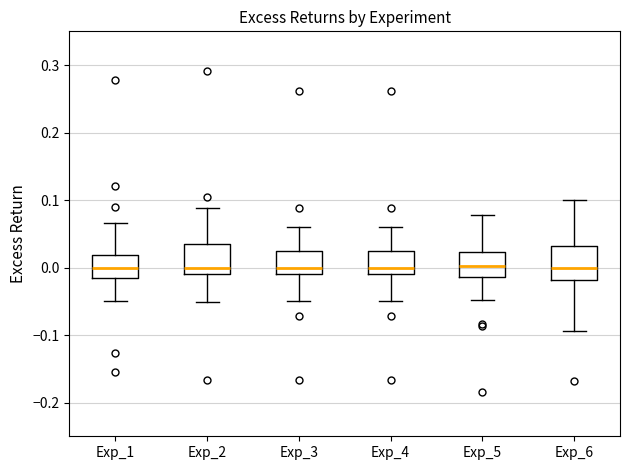

Where is the upper edge of the box for Exp_4 on the y-axis? The values are not printed on the chart, so give them approximately, as read against the axis.

0.02